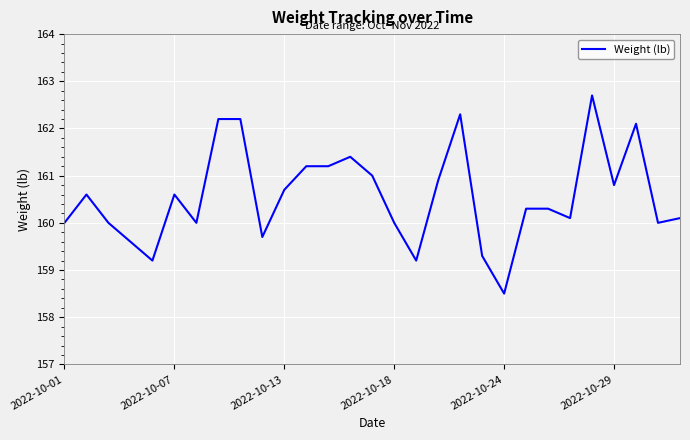

What is the difference between the maximum and minimum values?

4.2